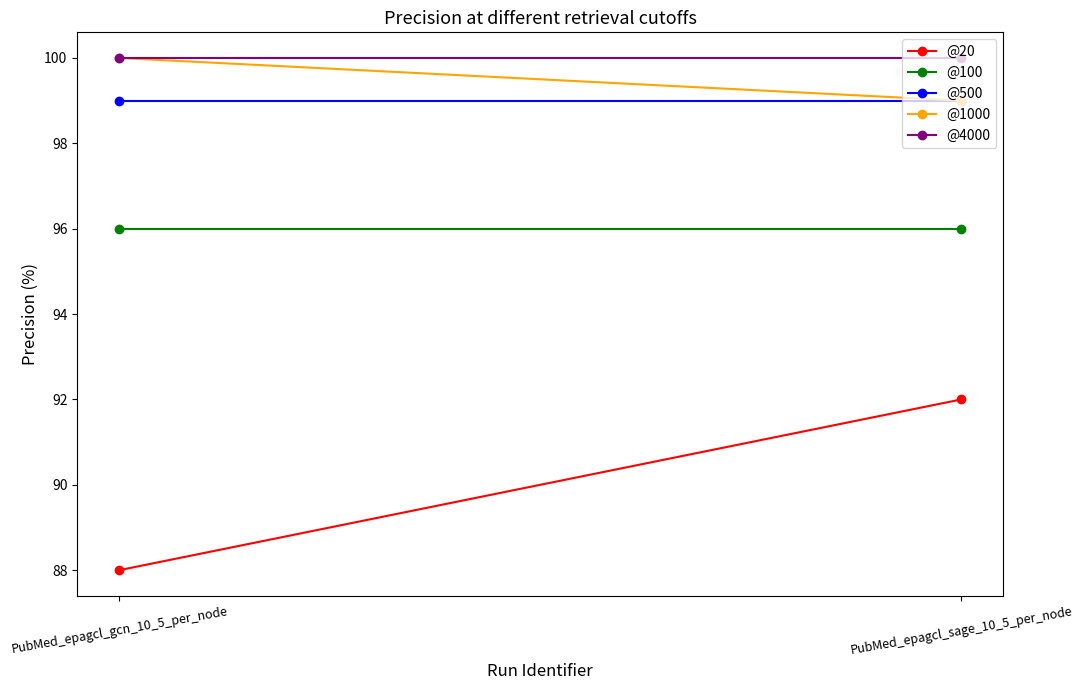

Read the @20 value at PubMed_epagcl_sage_10_5_per_node.

92